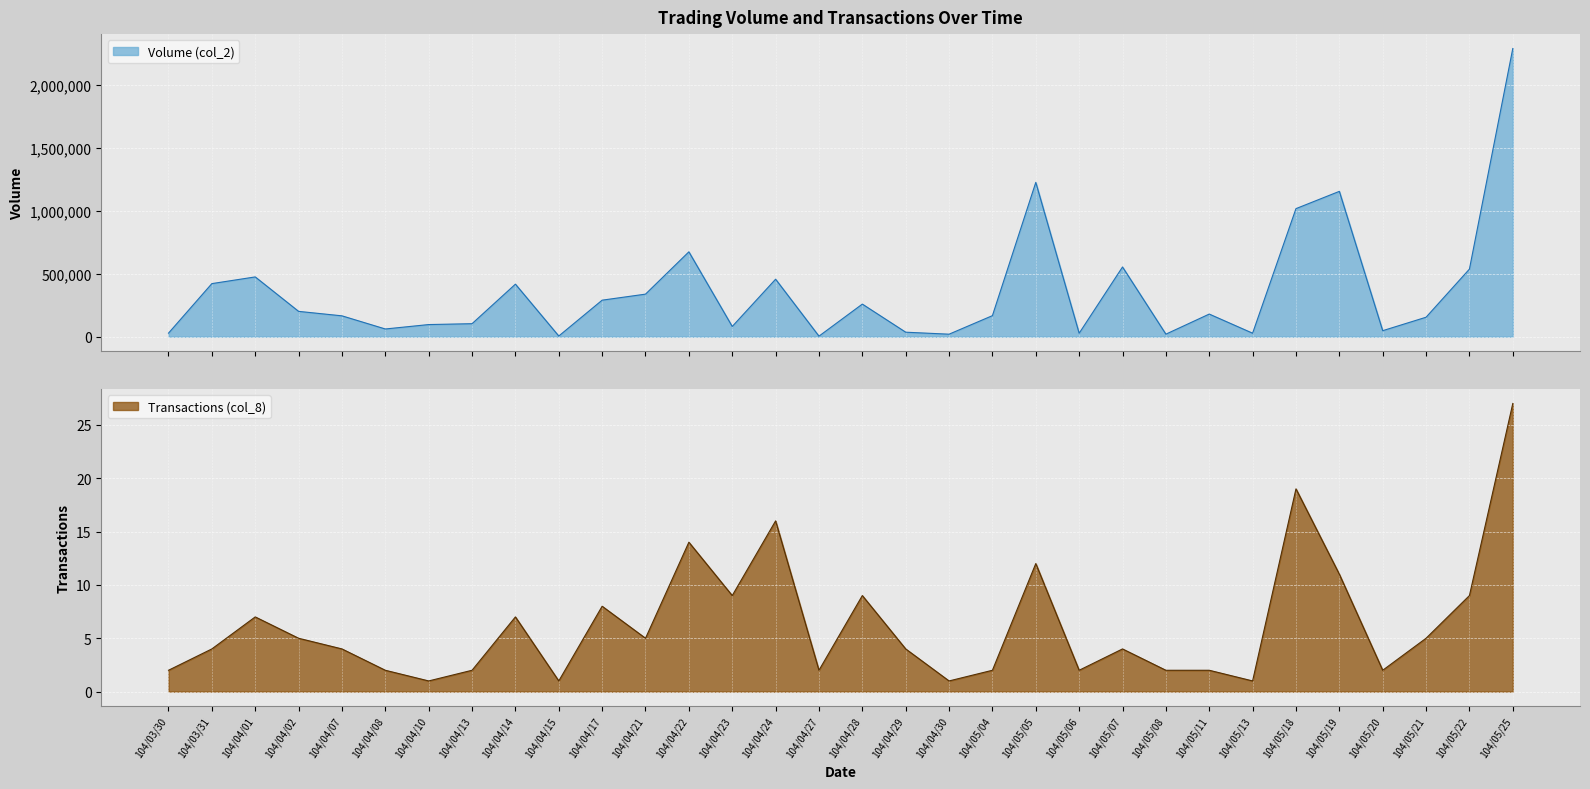

Reading left to right, transcribe all the data shown in this chart.

Volume (col_2): 27720	421420	474580	200820	165360	60800	96000	102950	417000	4900	289840	337770	673930	80790	456480	3840	258610	35300	19500	166800	1225820	26880	553600	19750	179320	27300	1017220	1154490	47380	154270	536700	2289550
Transactions (col_8): 2	4	7	5	4	2	1	2	7	1	8	5	14	9	16	2	9	4	1	2	12	2	4	2	2	1	19	11	2	5	9	27